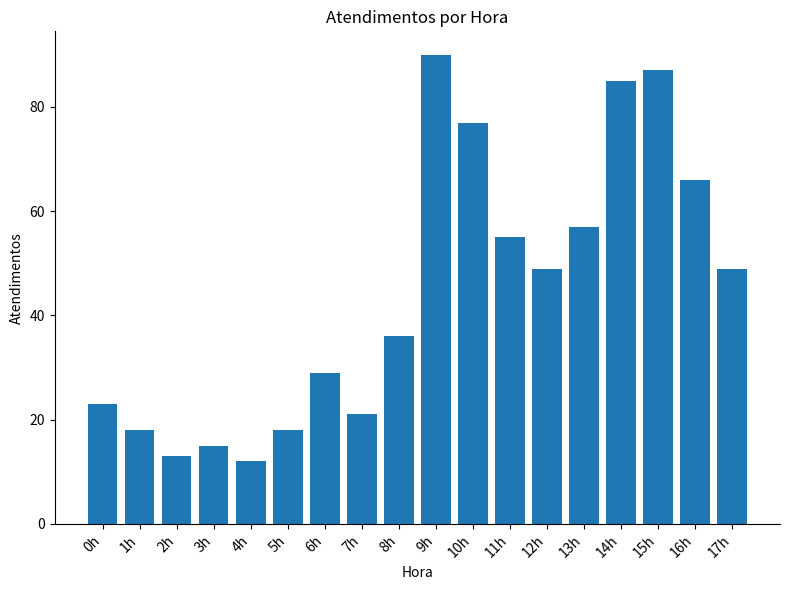

Which category has the lowest value across all series?

4h